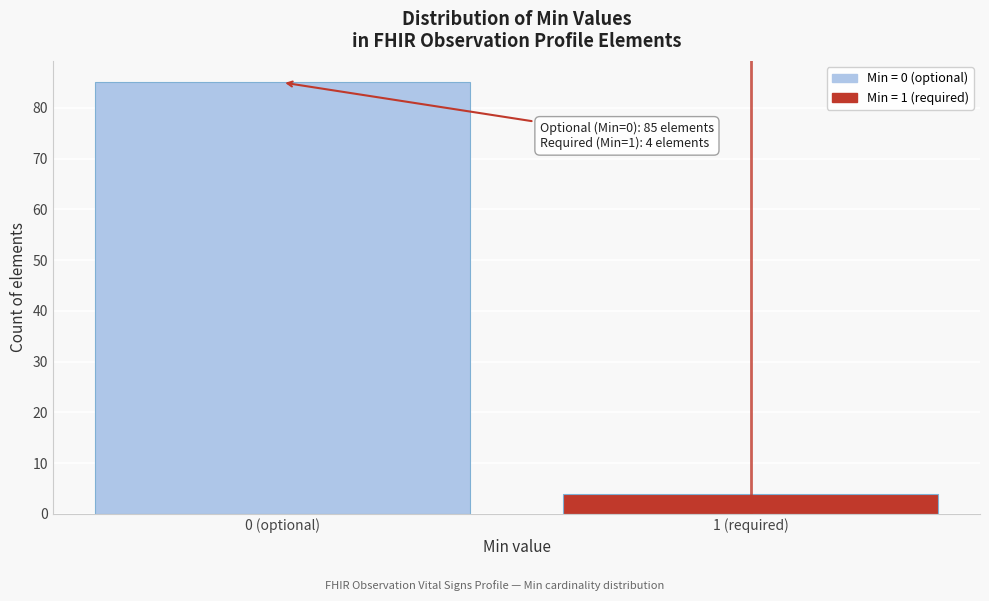

Reading left to right, what are all the values shown in this chart?

85	4